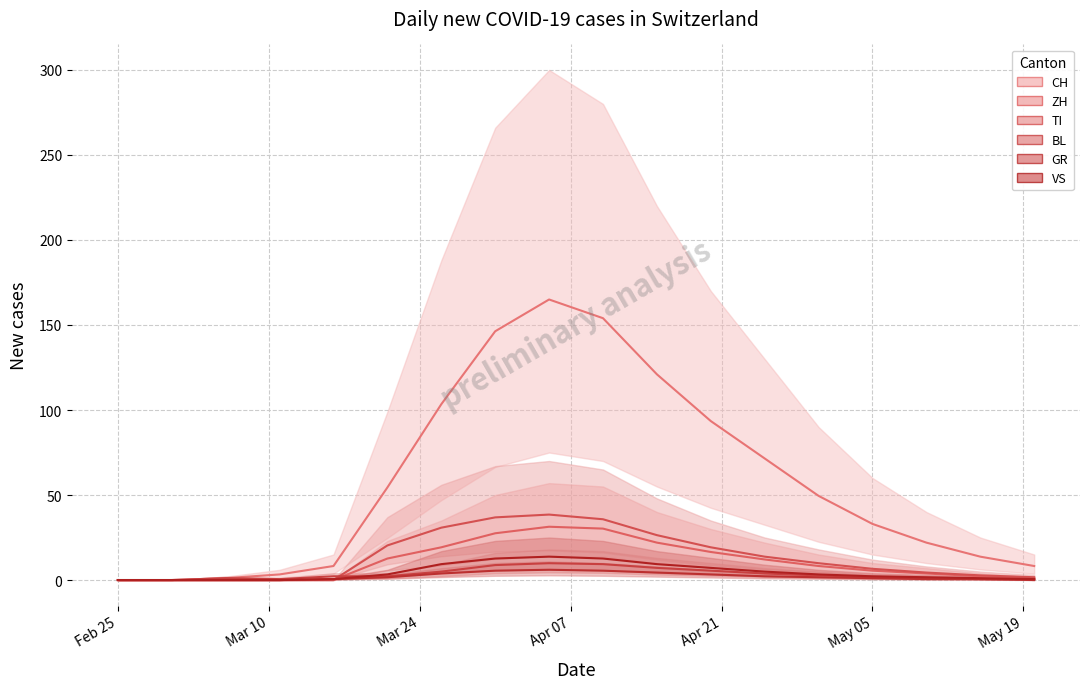

How many values in BL median are above zero?

16